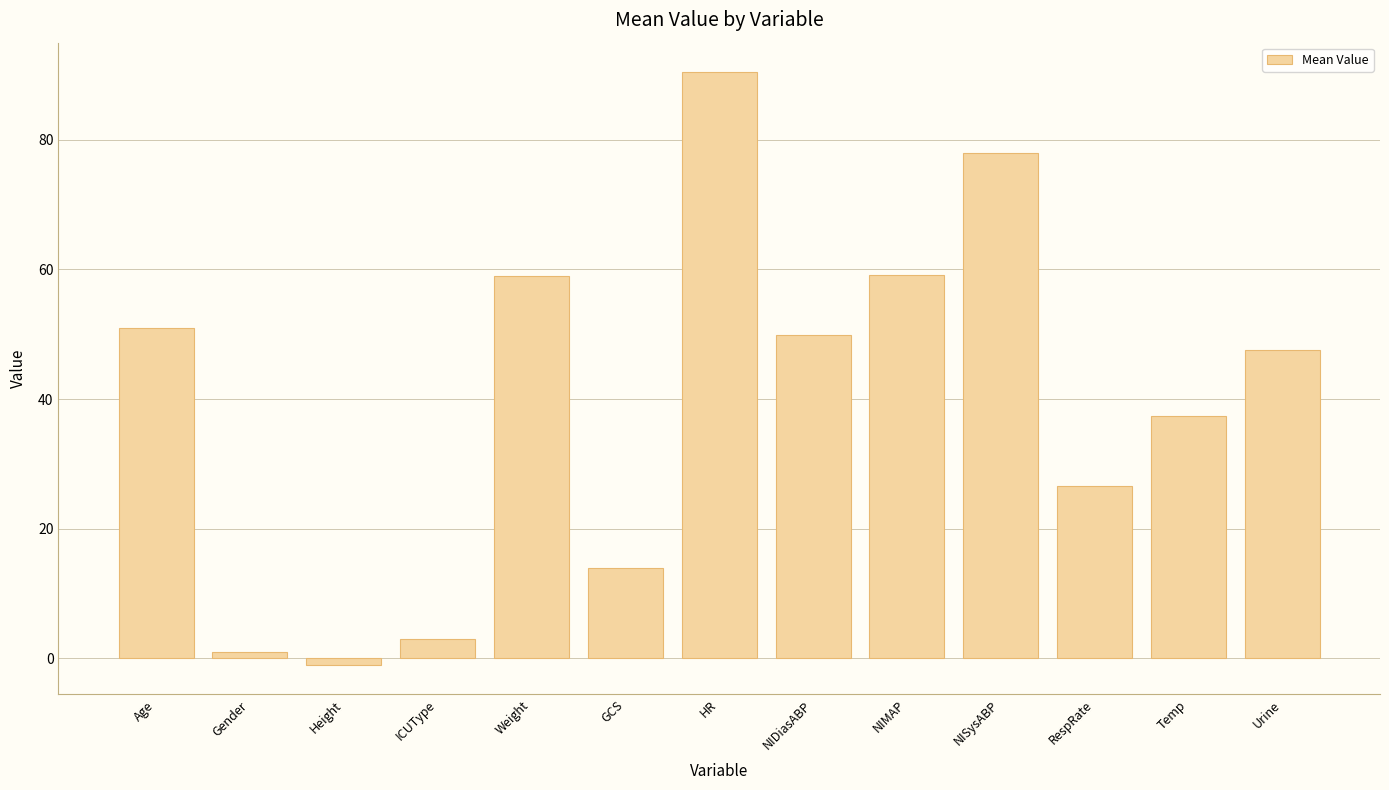

What is the average value?

39.7